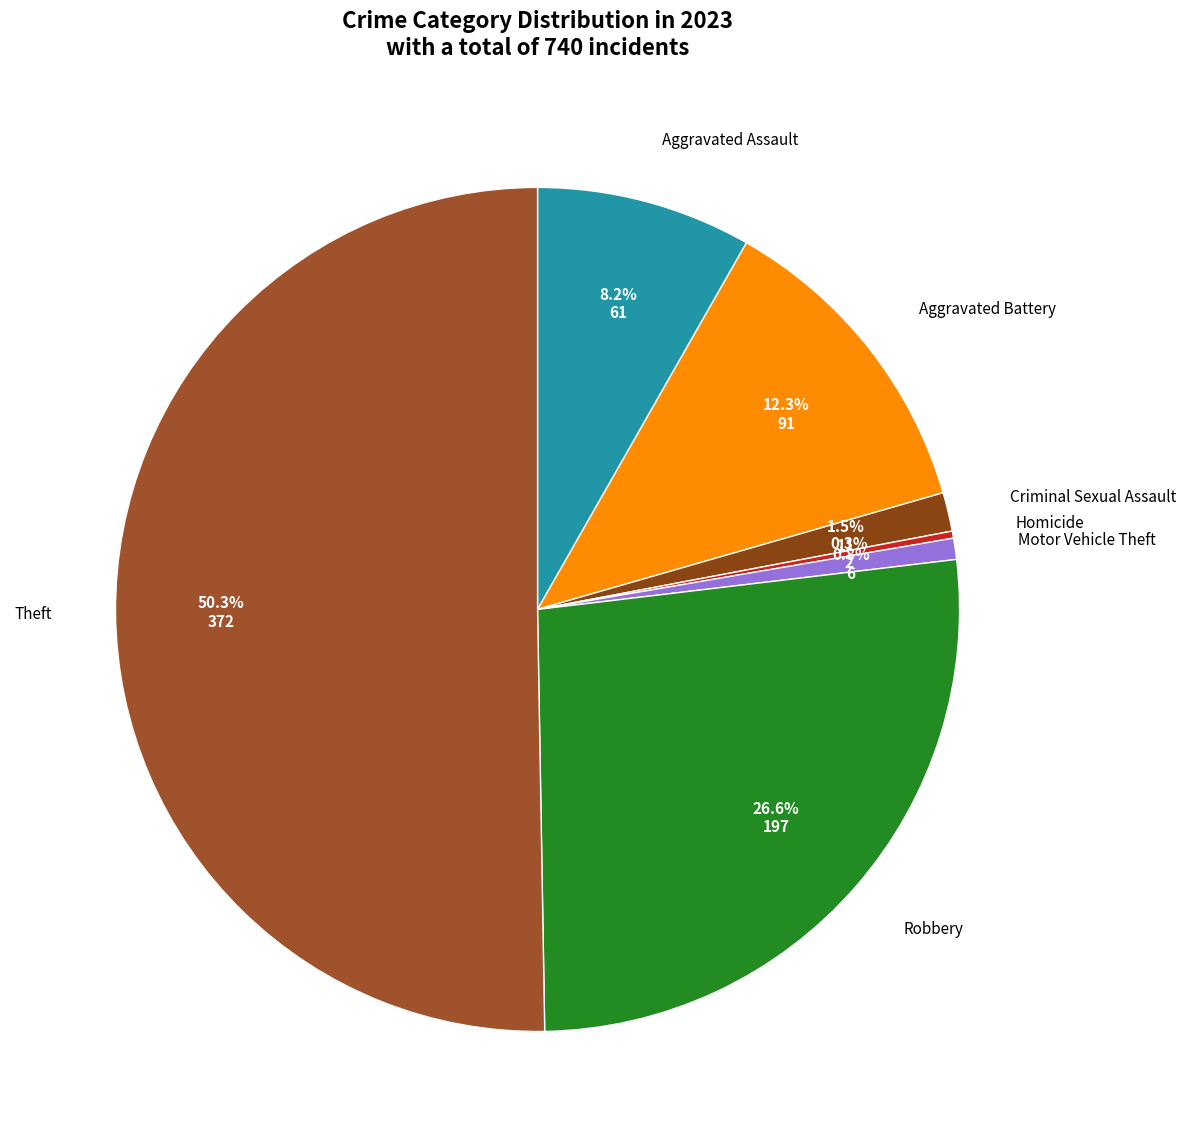

Which category accounts for the majority?

Theft